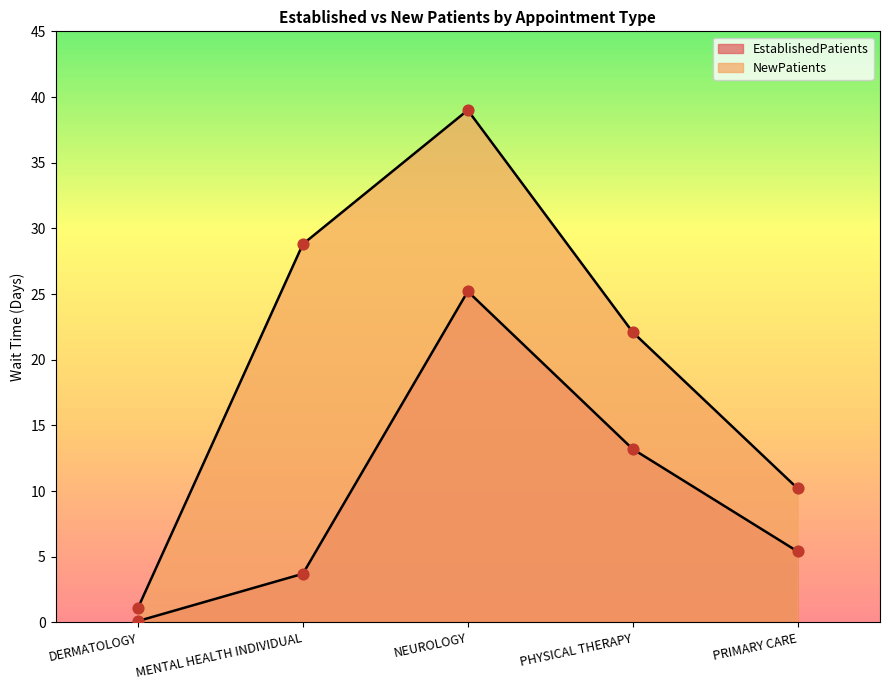

At how many categories does at least one series exceed 13?

3